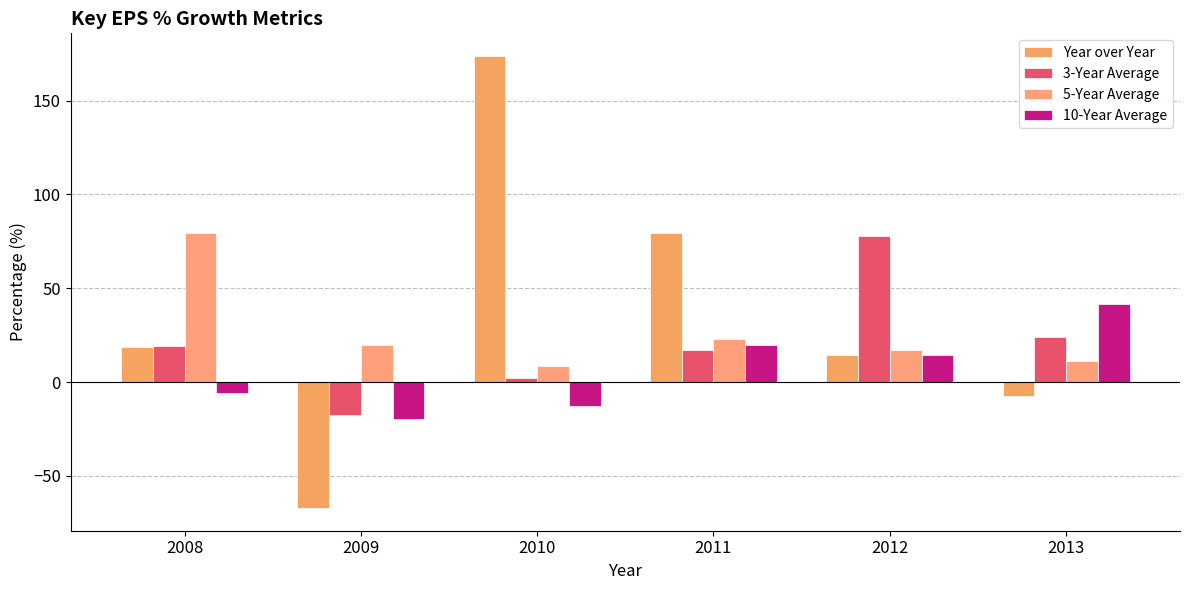

Which series has the largest total across all categories?

Year over Year